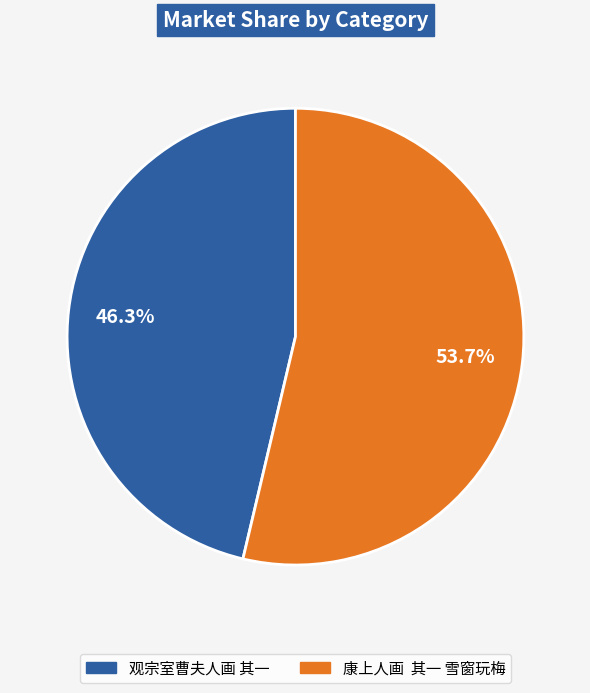

Approximately how many times larger is the value at 观宗室曹夫人画 其一 compared to 康上人画 其一 雪窗玩梅?

0.9